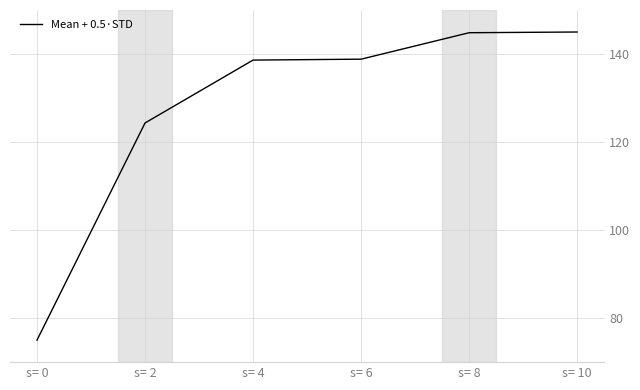

Where does the data first go above 138?

s= 4